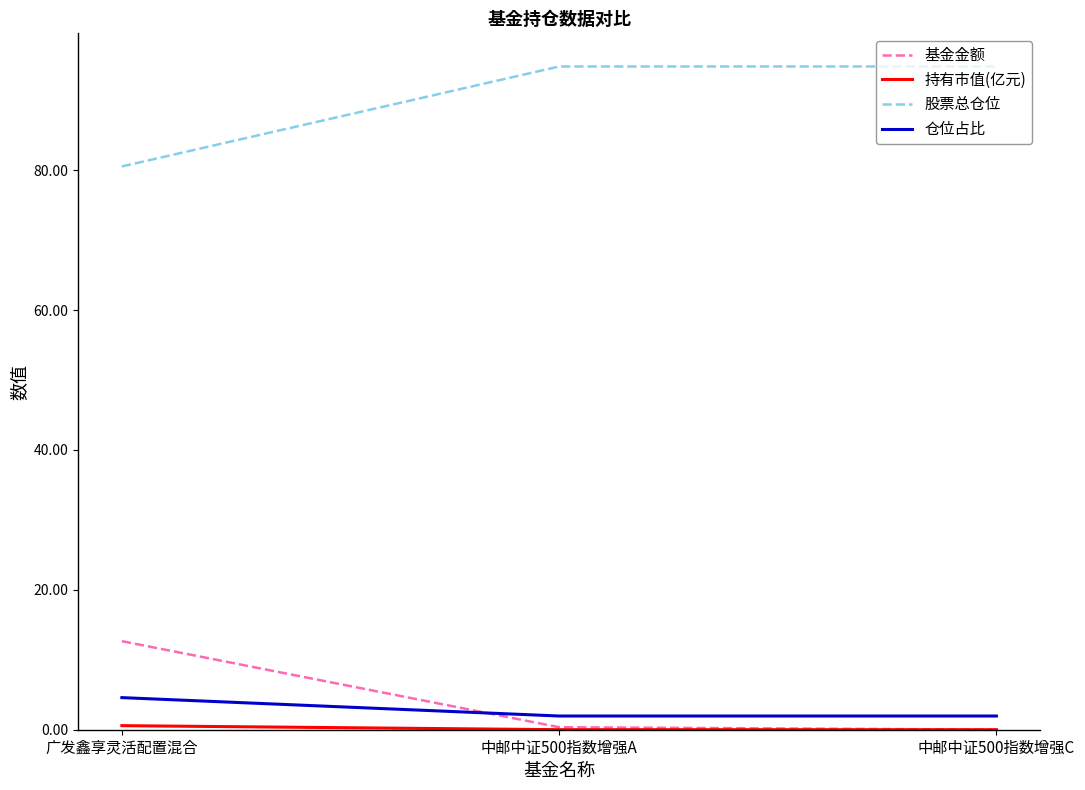

Which series has the largest total across all categories?

股票总仓位